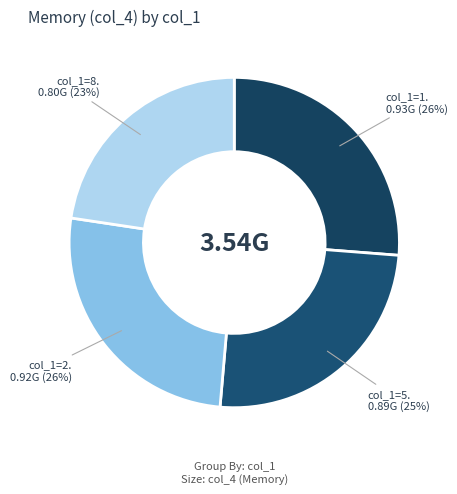

Which category has the biggest portion of the pie?

1